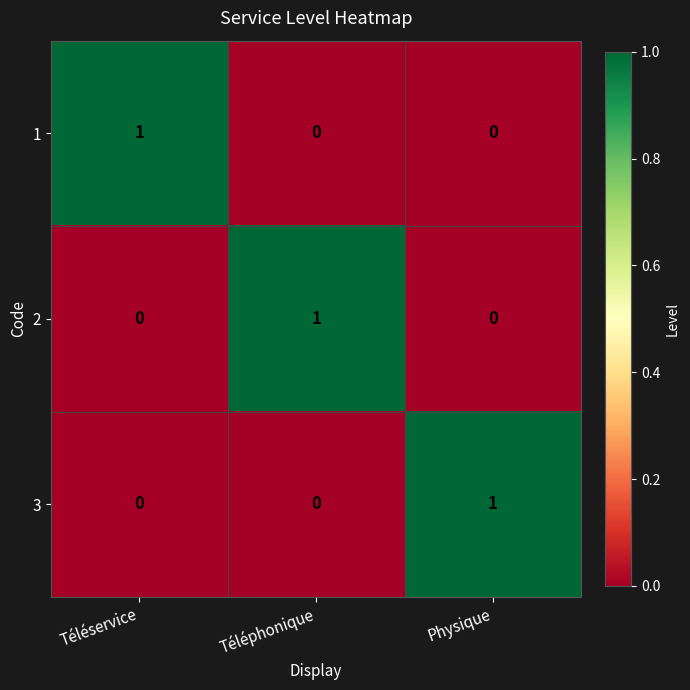

Count the 1 values in the range 0 to 1.

3